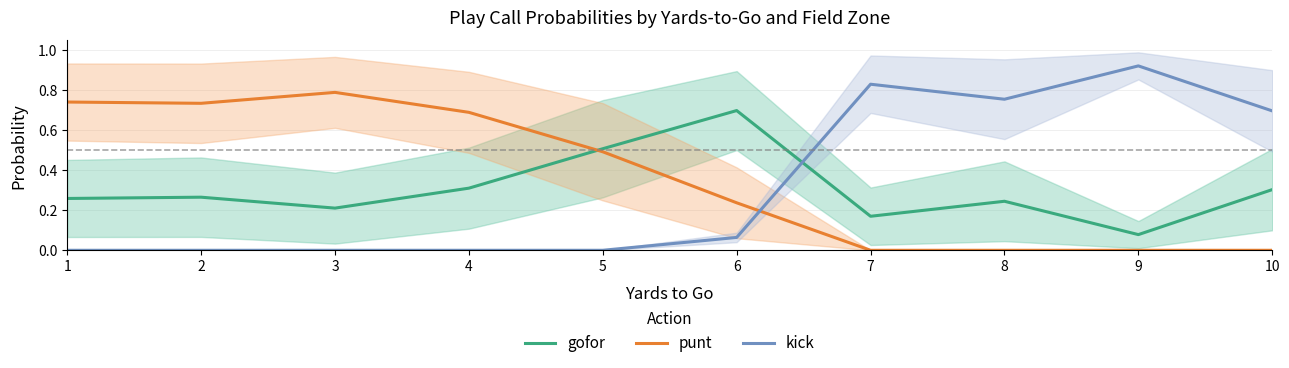

List the labels in order of kick value, smallest first.

1, 2, 3, 4, 5, 6, 10, 8, 7, 9